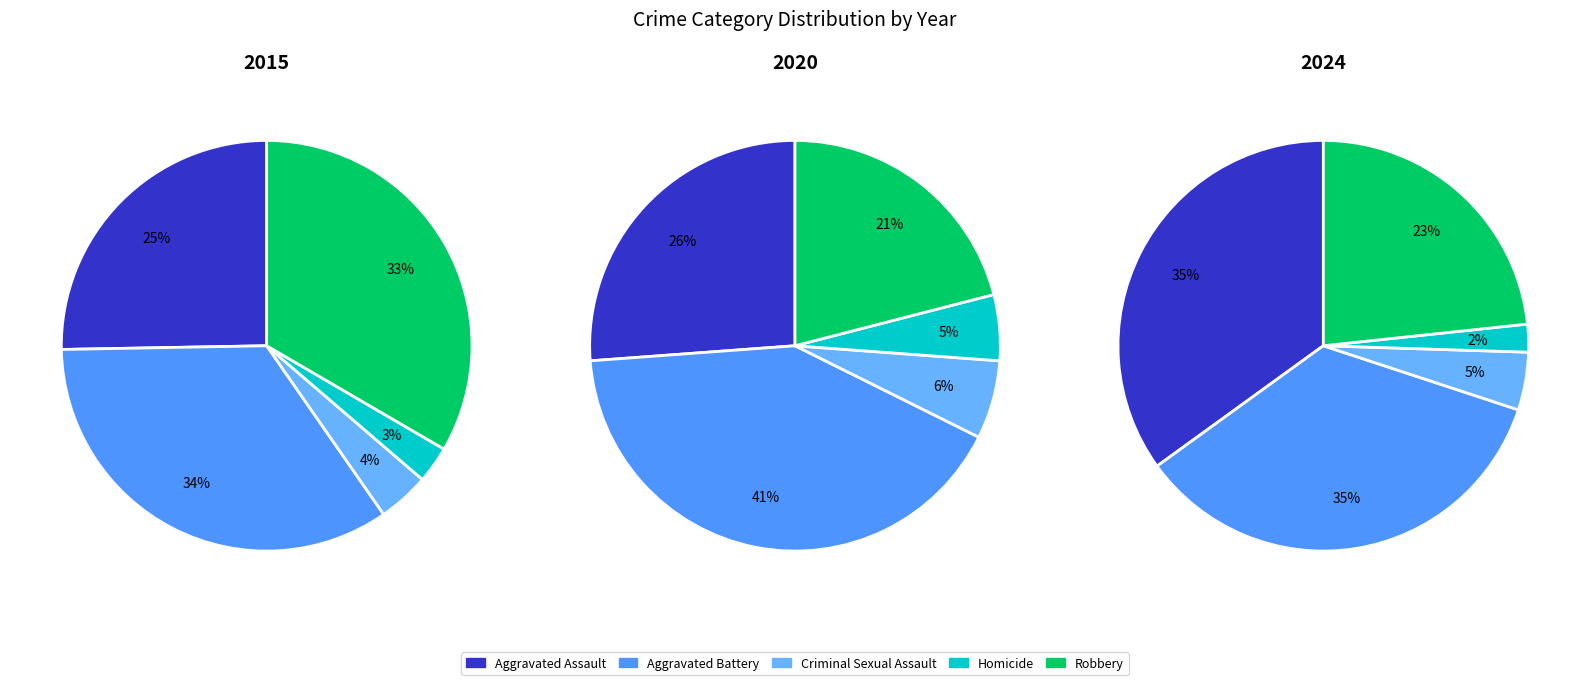

To the nearest percent, what is the average slice percentage?

20%